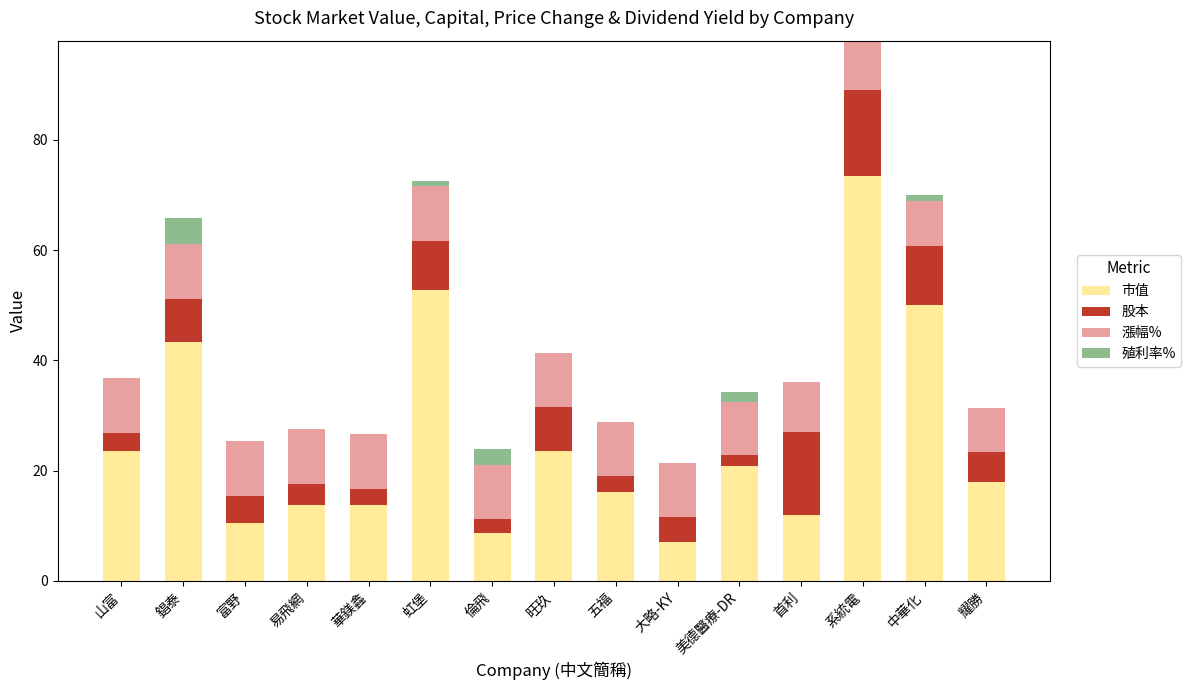

Count the number of data series in this chart.

4